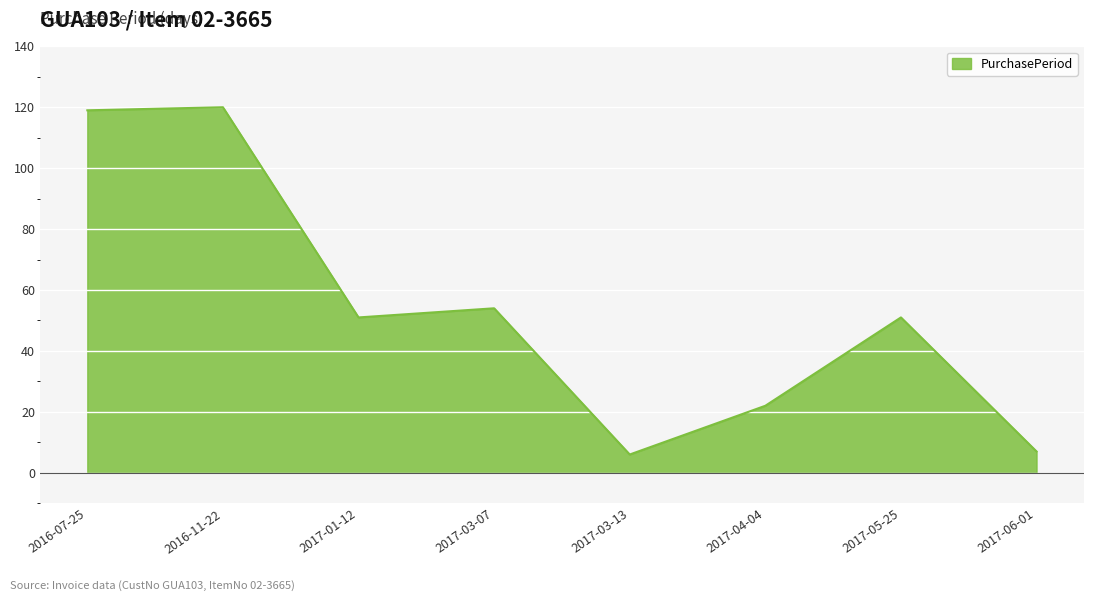

What is the minimum value shown in the chart?

6